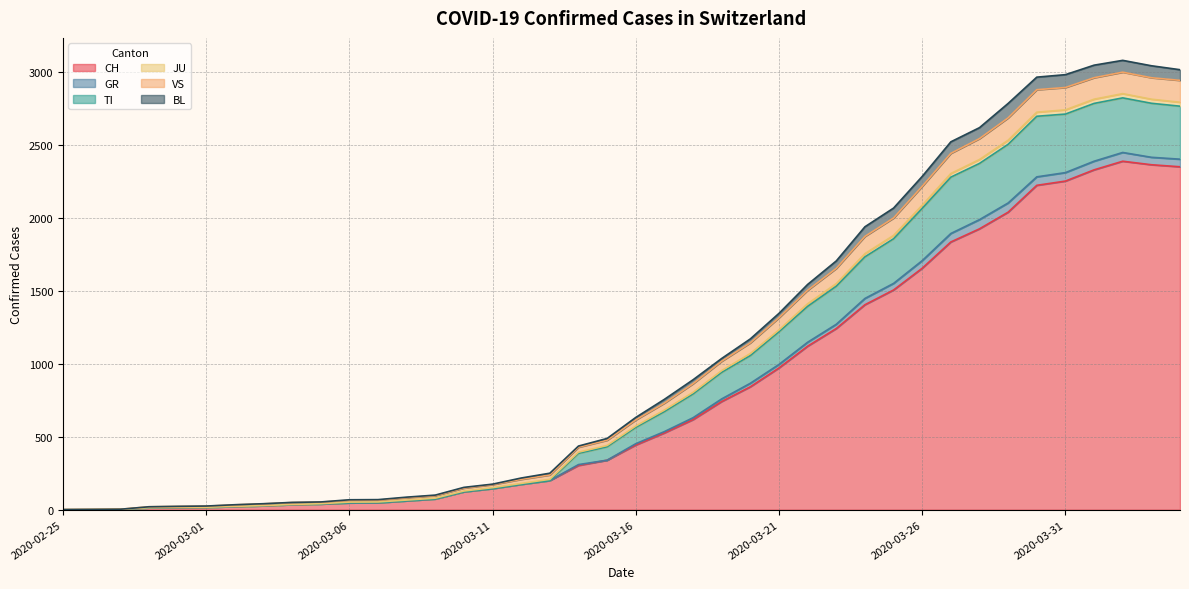

Where does the JU series first go above 573?

2020-03-17